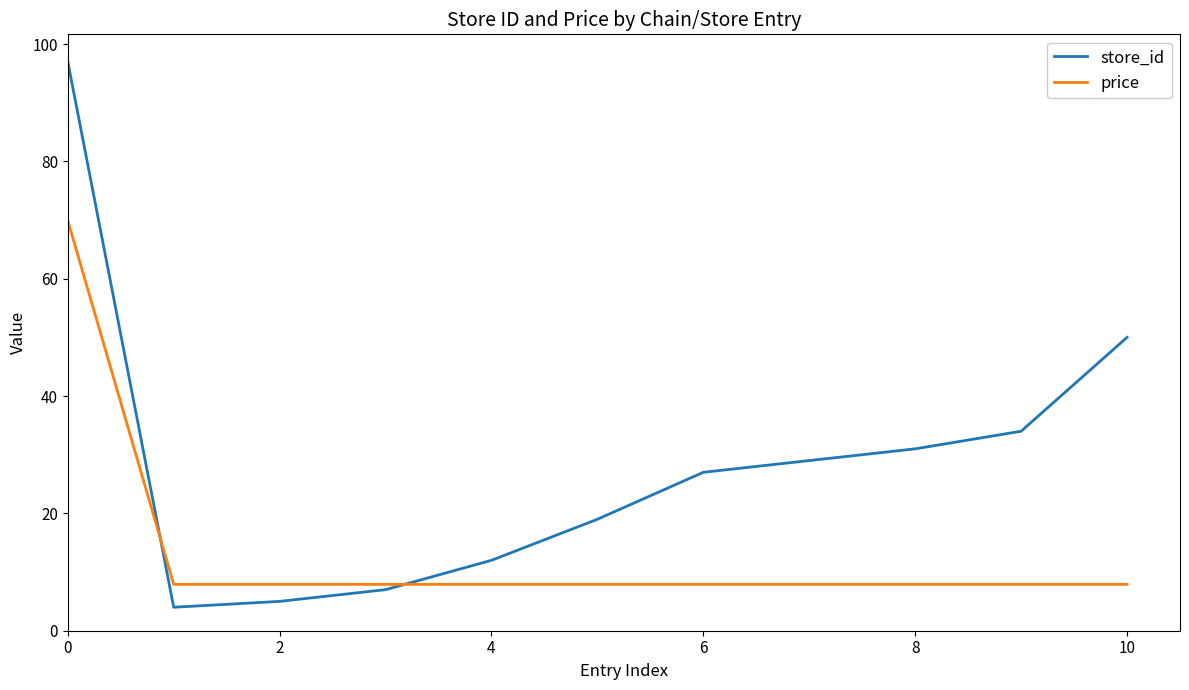

What is the average value of the price series?

13.5